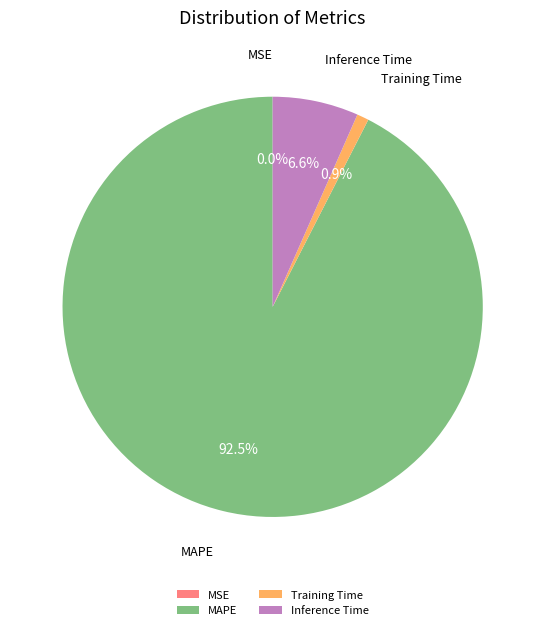

Which slice is the largest?

MAPE